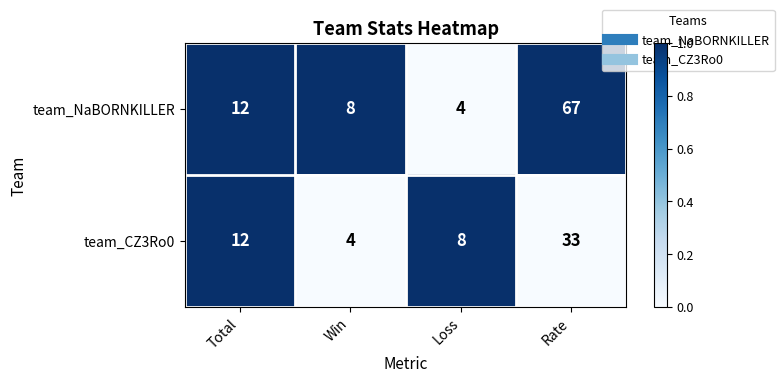

Reading right to left, list all the values displayed in this chart.

team_NaBORNKILLER: Rate=67	Loss=4	Win=8	Total=12
team_CZ3Ro0: Rate=33	Loss=8	Win=4	Total=12